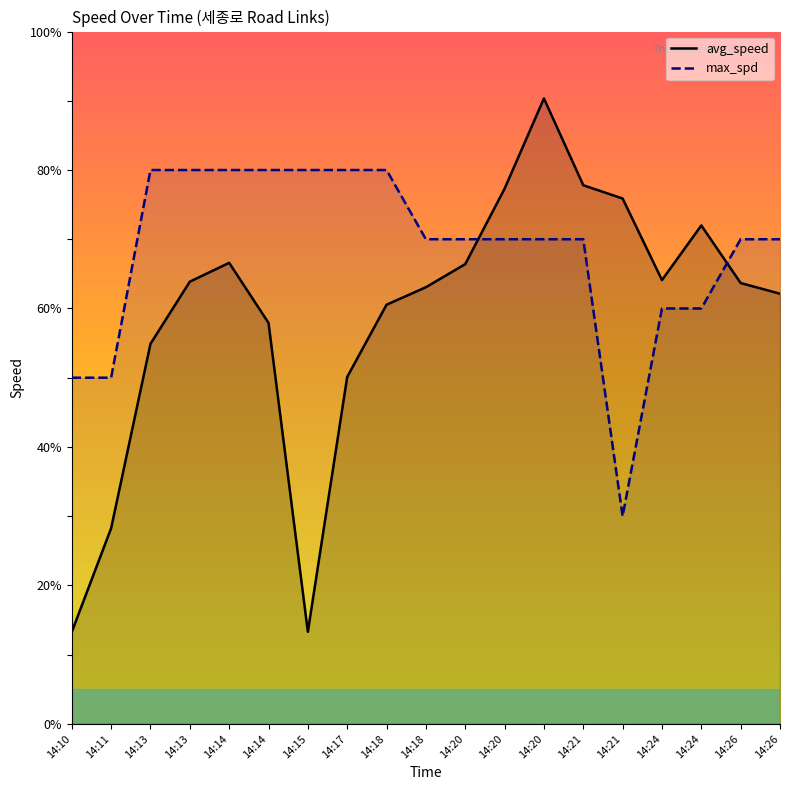

What is the value of the max_spd point at the 11th from the left?

70.0